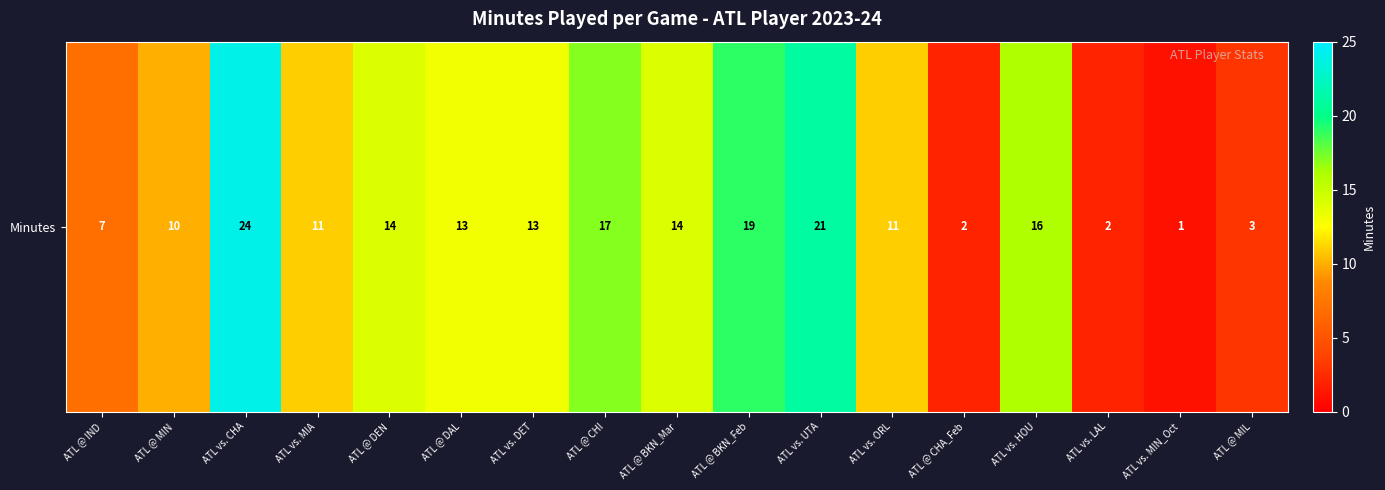

Reading left to right, list all the values displayed in this chart.

7	10	24	11	14	13	13	17	14	19	21	11	2	16	2	1	3